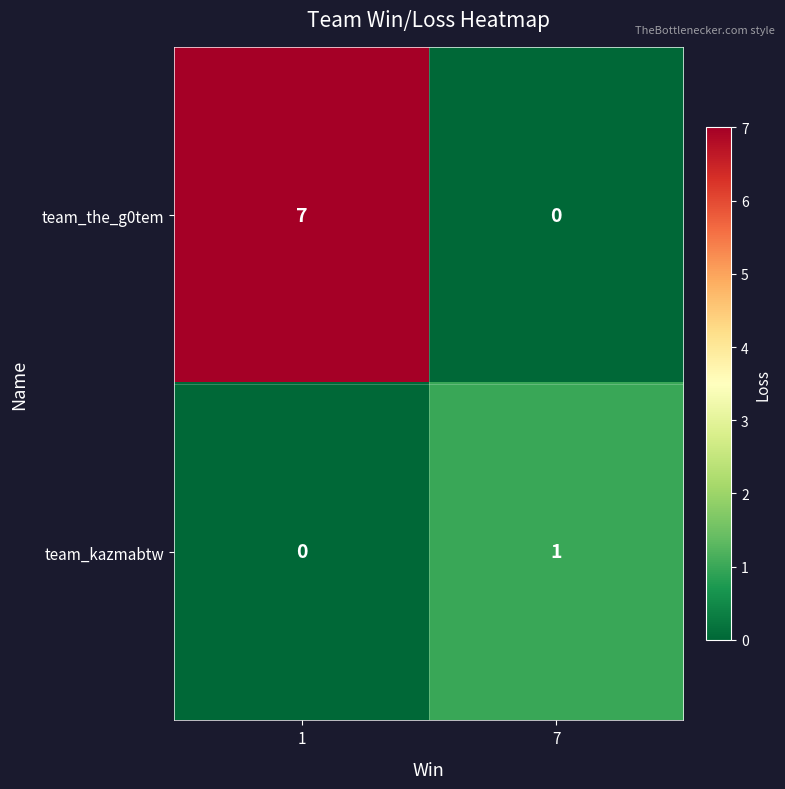

Which series has the widest spread of values?

team_the_g0tem